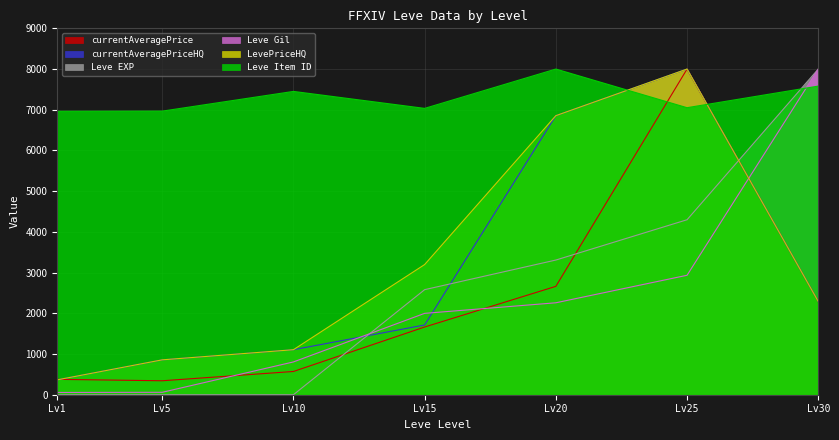

Reading left to right, extract all data points from this chart.

currentAveragePrice: 377.8	342.7	571.2	1663.3	2662.2	8000.0	2290.4
currentAveragePriceHQ: 365.6	856.8	1105.8	1713.6	6854.9	8000.0	2290.4
Leve EXP: 0.1	0.2	0.4	2580.8	3308.4	4298.2	8000.0
Leve Gil: 55.6	59.7	805.5	1998.8	2258.4	2934.1	8000.0
LevePriceHQ: 365.6	856.8	1105.8	3197.5	6854.9	8000.0	2290.4
Leve Item ID: 6962.1	6966.3	7450.5	7033.7	8000.0	7050.5	7581.1